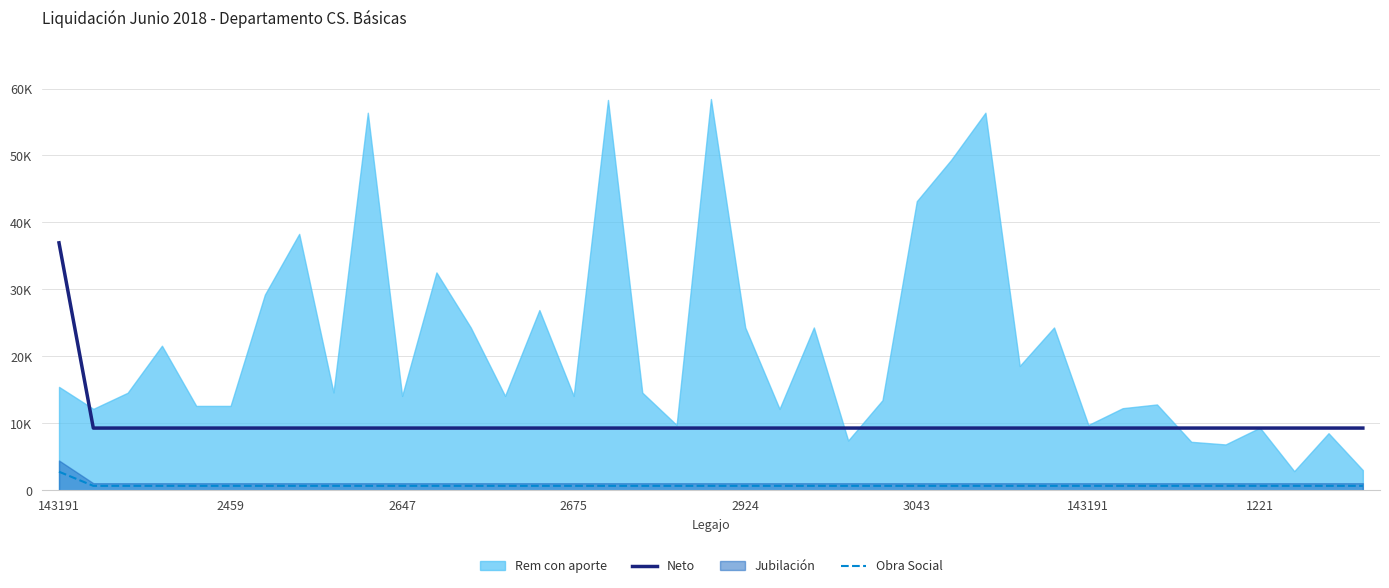

What is the difference between the highest and lowest values at 29?

8630.8